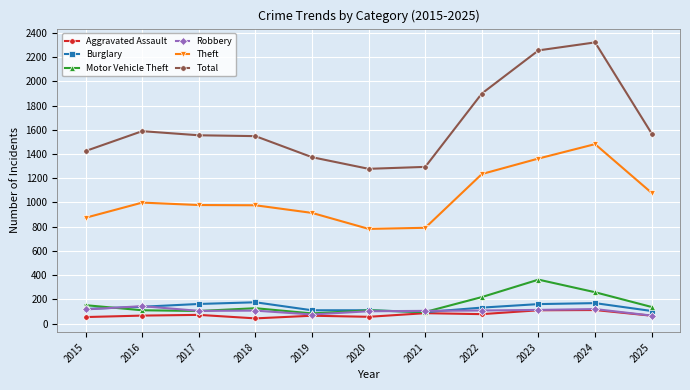

What is the sum of the Aggravated Assault values at 2019 and 2020?

121